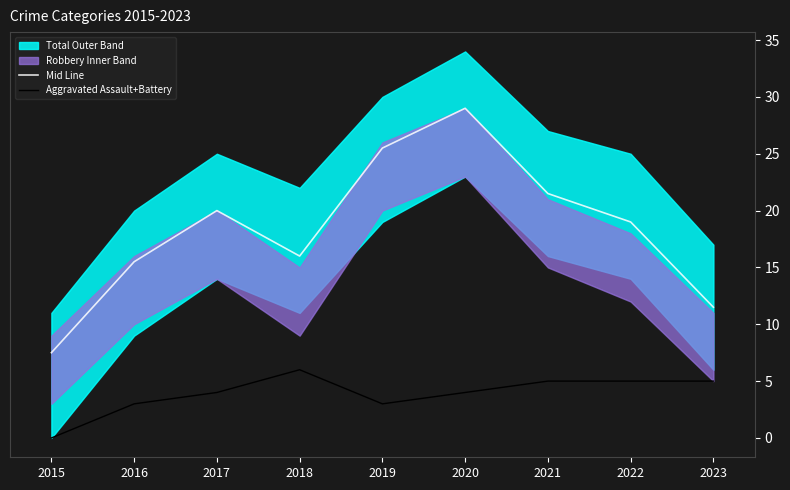

How many lines are shown in the chart?

2